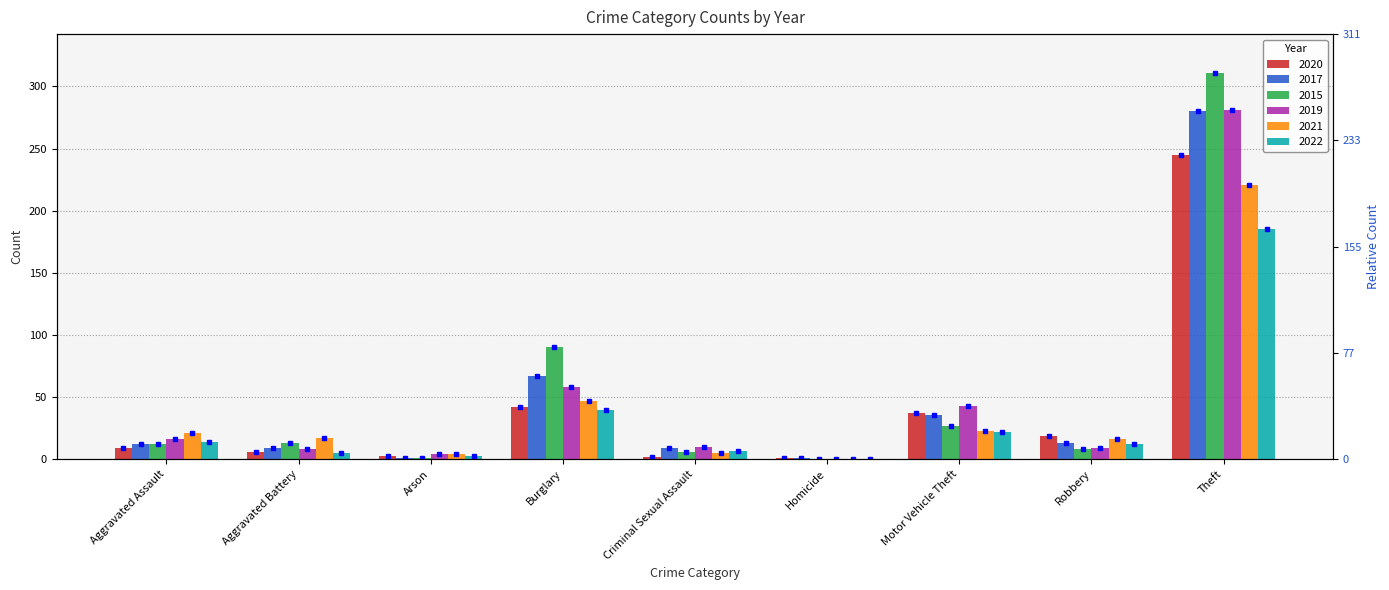

Which series has the largest total across all categories?

2015